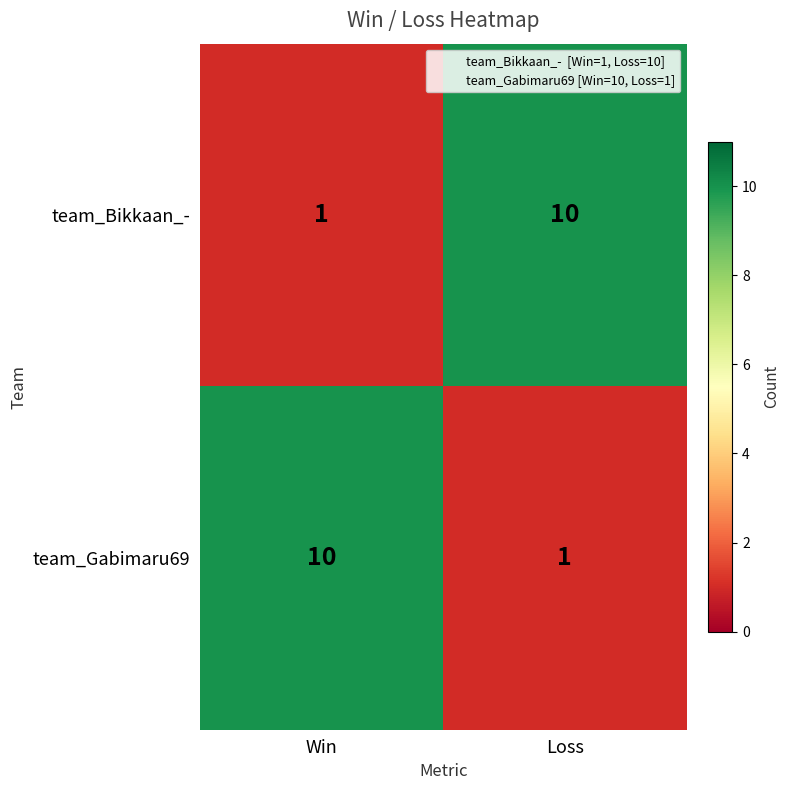

What is the difference between the highest and lowest values at Loss?

9